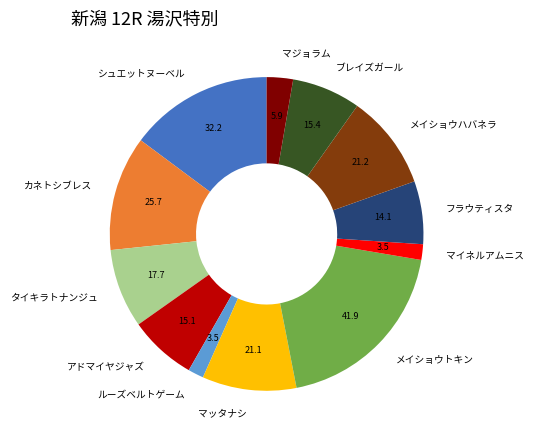

Is there any slice that represents more than half of the pie?

No